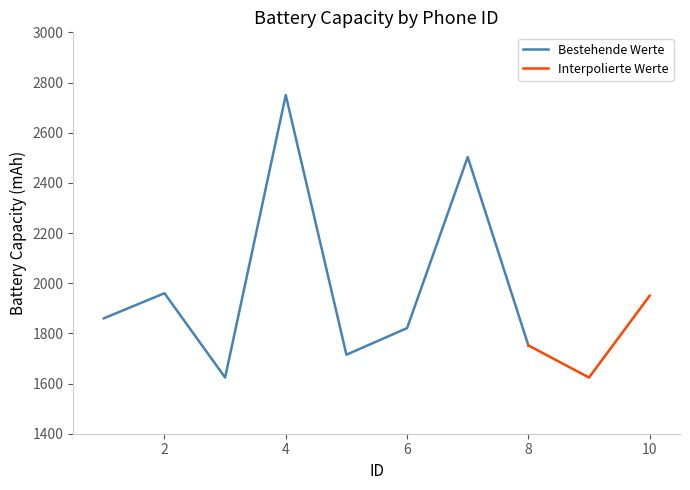

What is the minimum value for Bestehende Werte?

1624